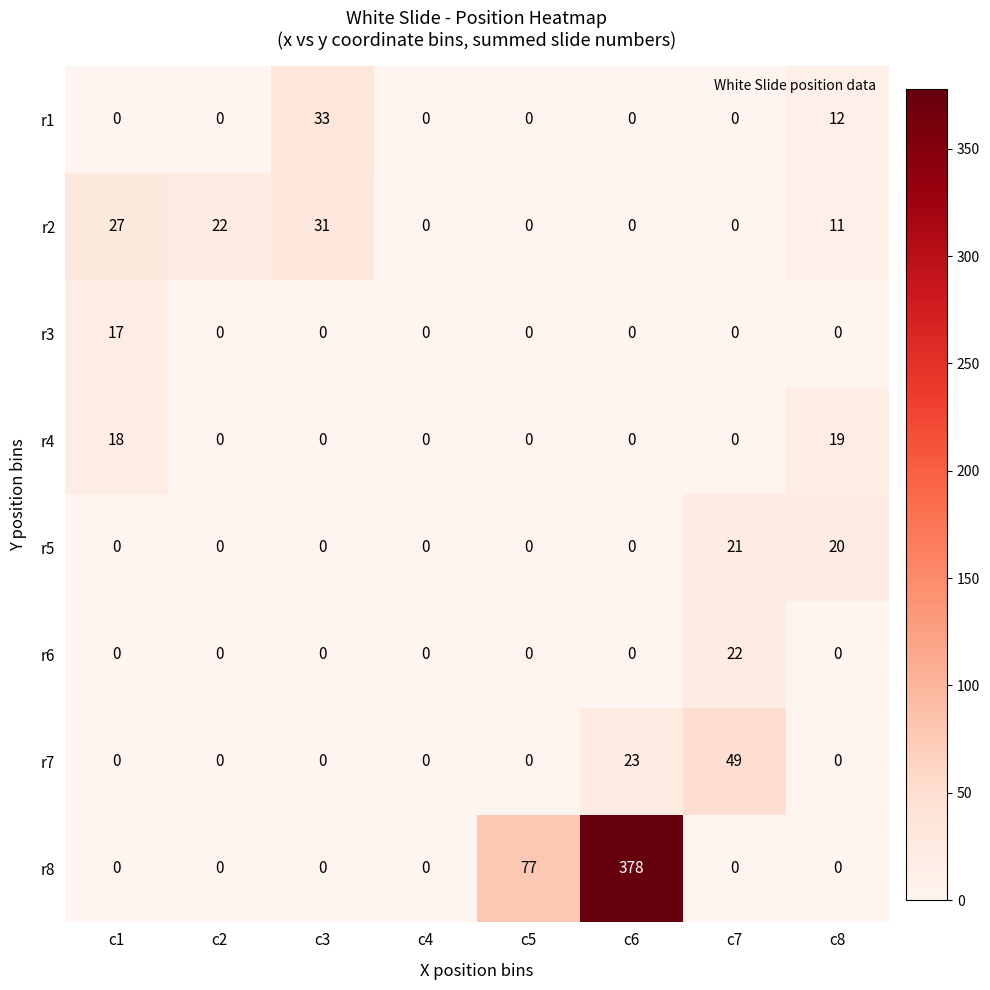

List the series in order of their peak value, lowest first.

r3, r4, r5, r6, r2, r1, r7, r8